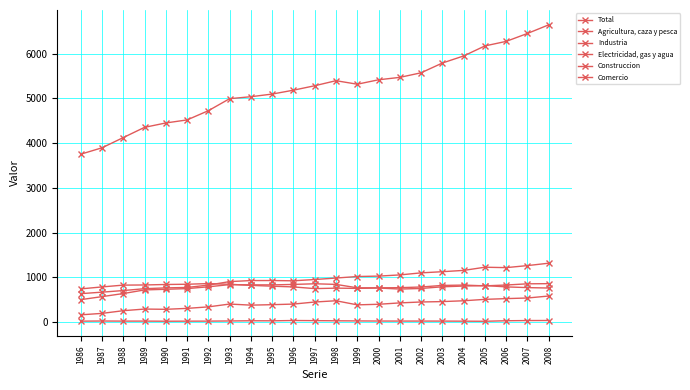

What is the difference between the maximum and minimum values in the Total series?

2889.1